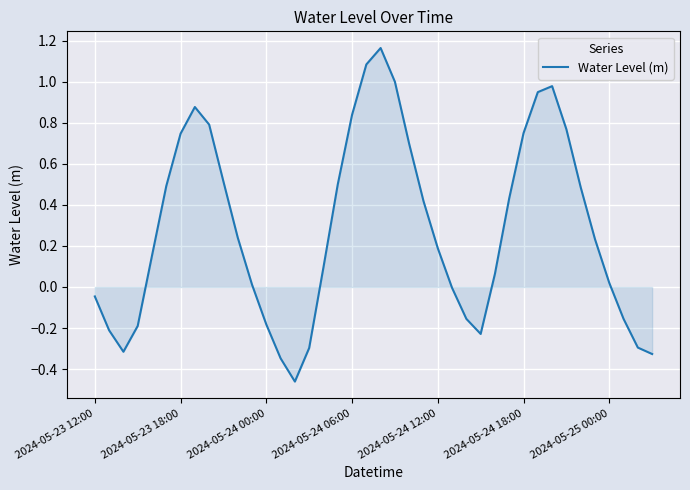

What is the difference between the maximum and minimum values?

1.6